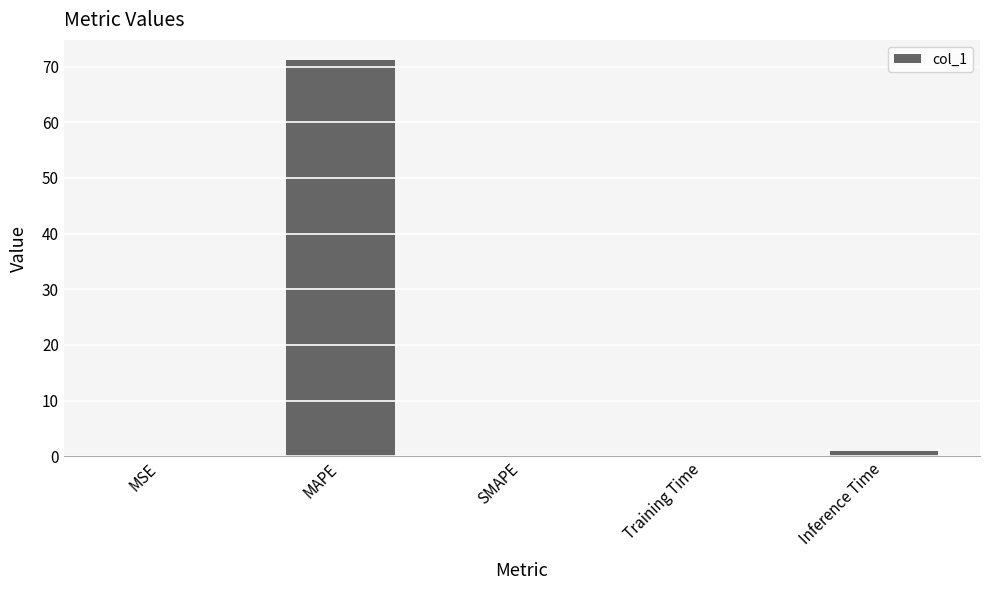

At which label is the value closest to 35?

Inference Time